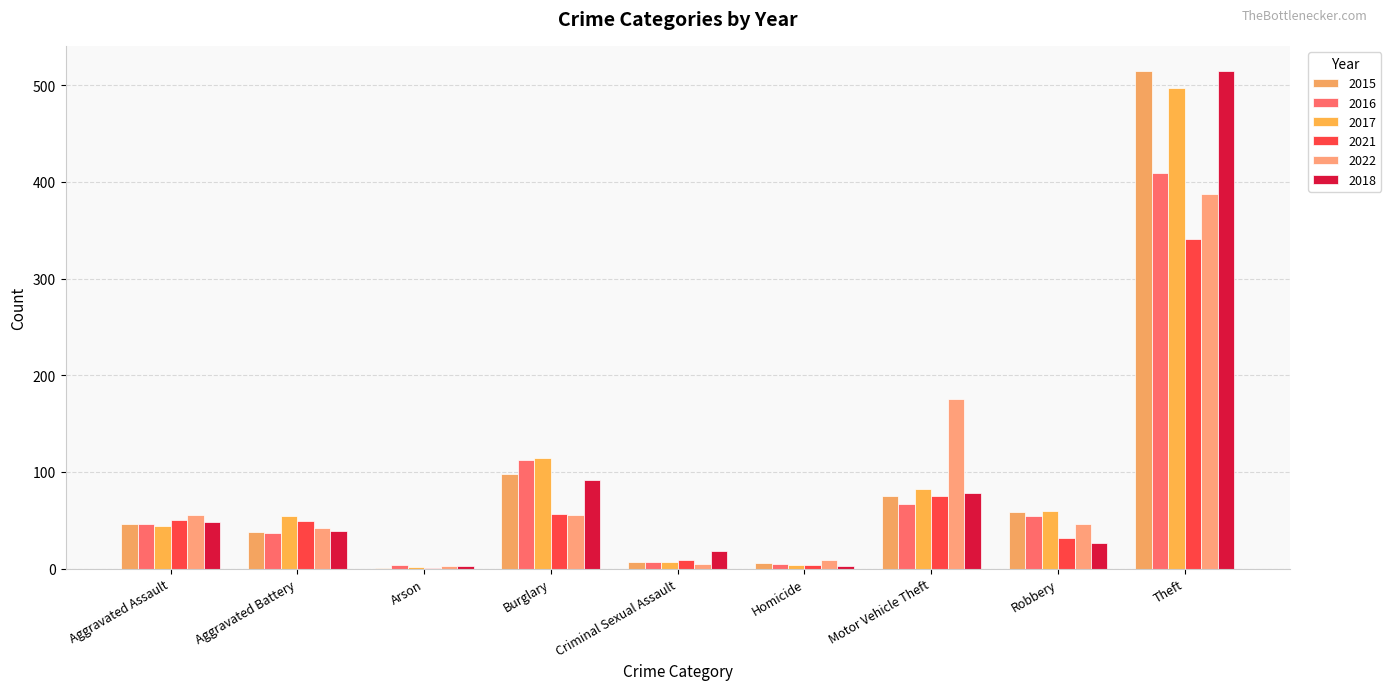

What is the label of the 4th bar from the left?

Burglary